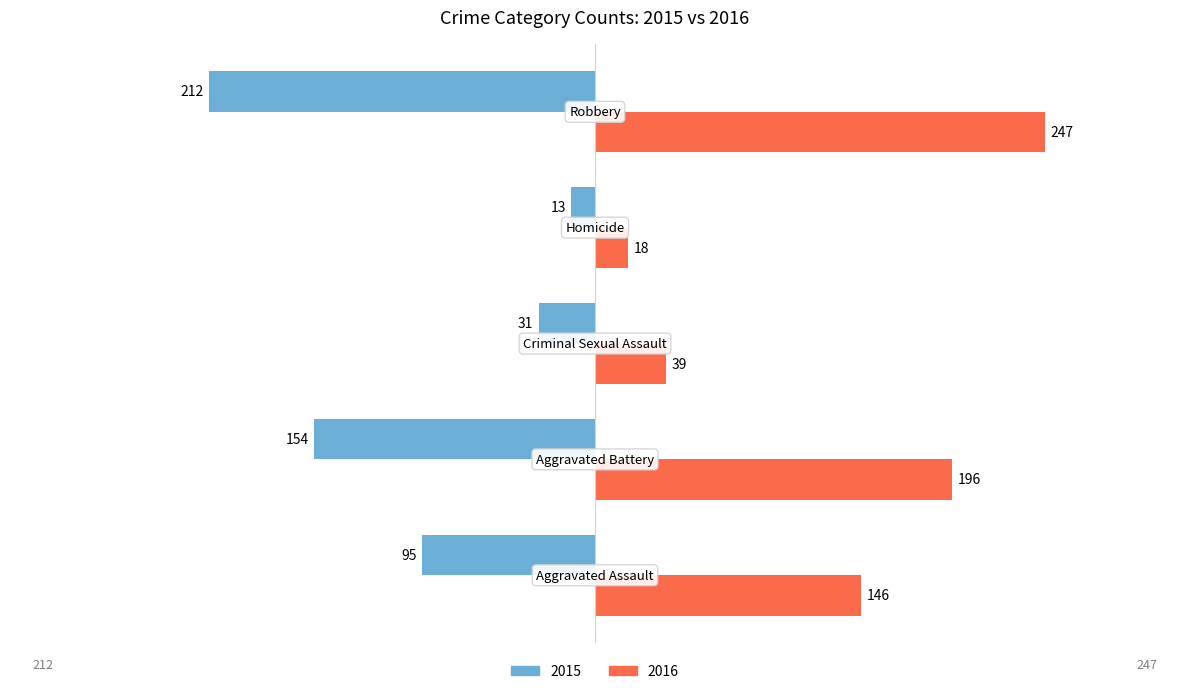

Which series has the widest spread of values?

2016